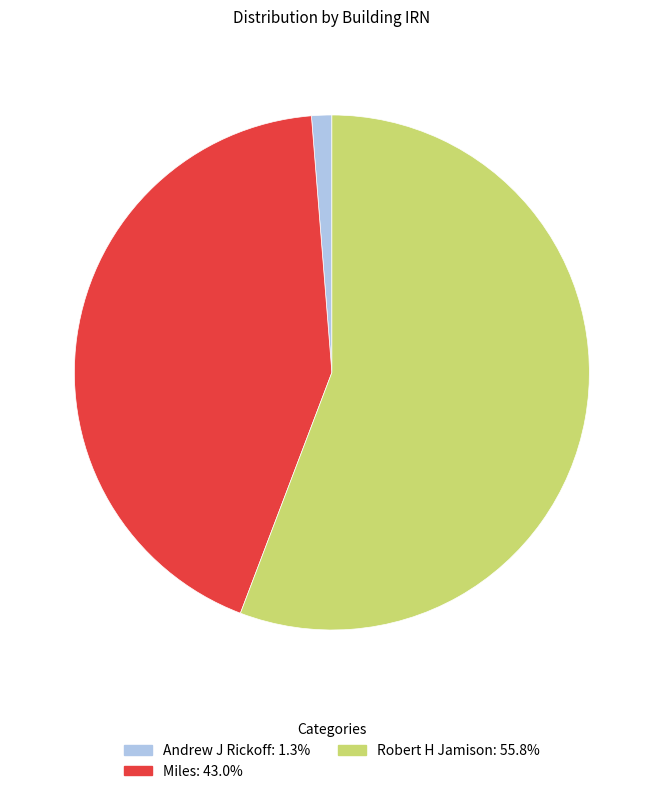

Is Robert H Jamison the majority of the pie?

Yes